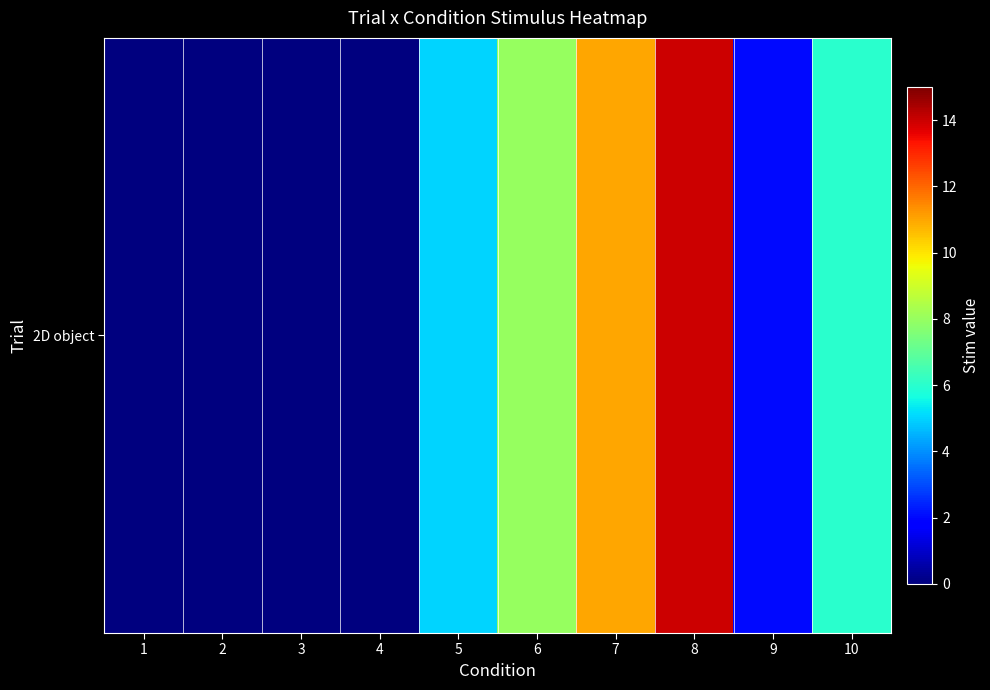

Between 5 and 8, which series saw the biggest shift?

2D object